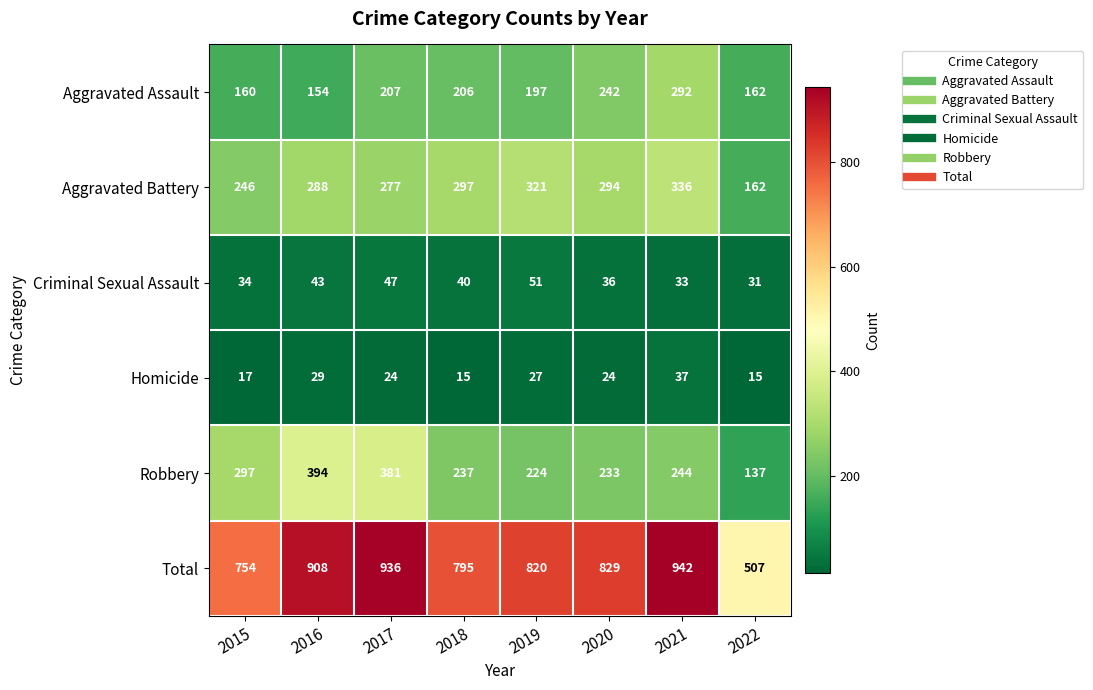

Where does the Criminal Sexual Assault series first go above 40?

2016